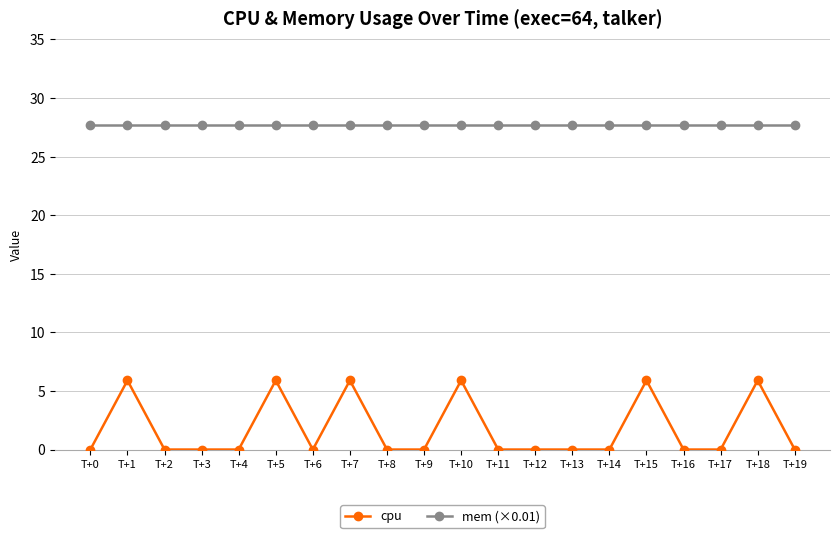

What is the greatest value displayed?

27.7